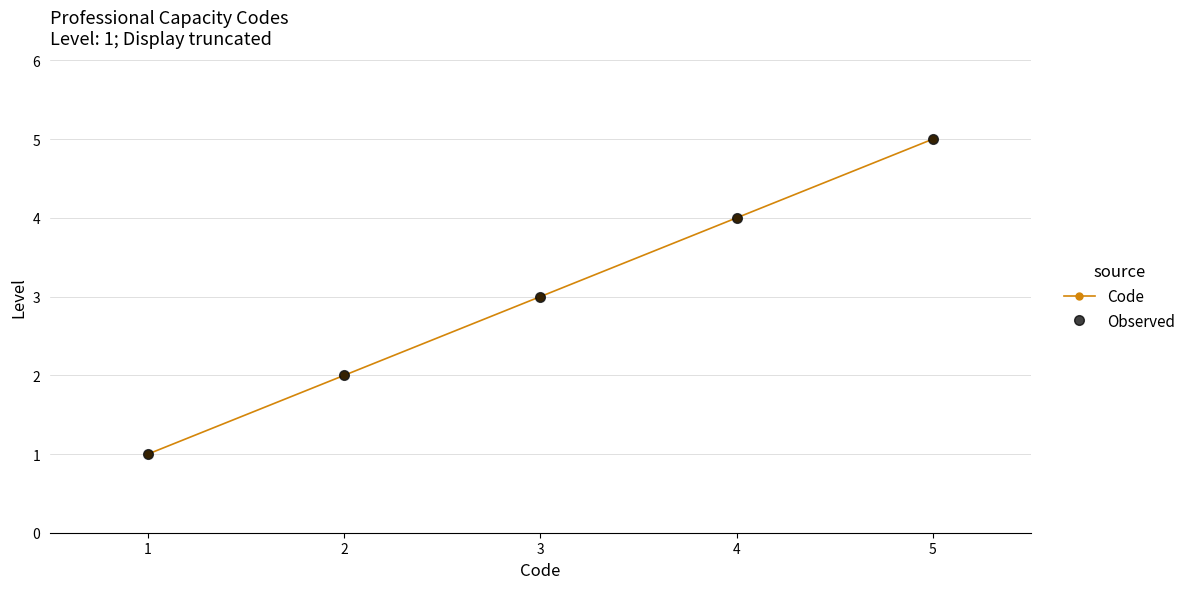

The value of Observed at 2 is 2. True or false?

True